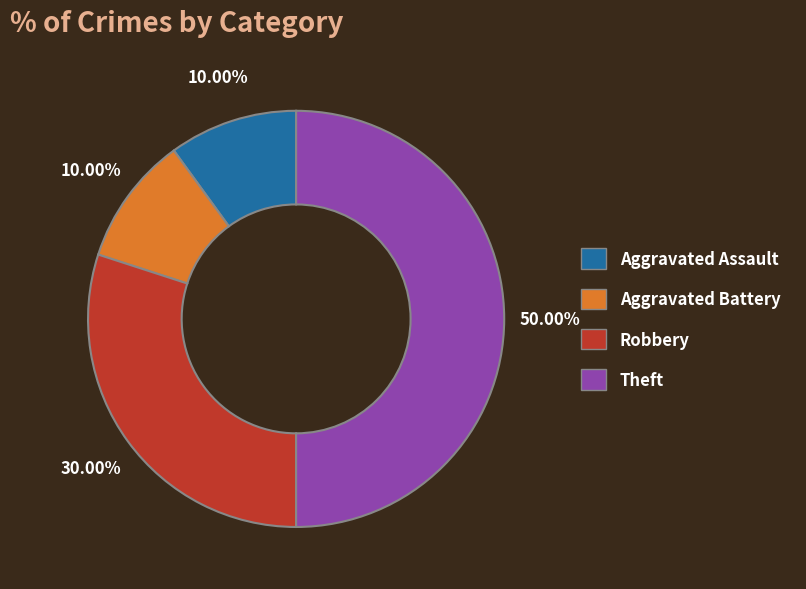

How many segments does this pie chart have?

4